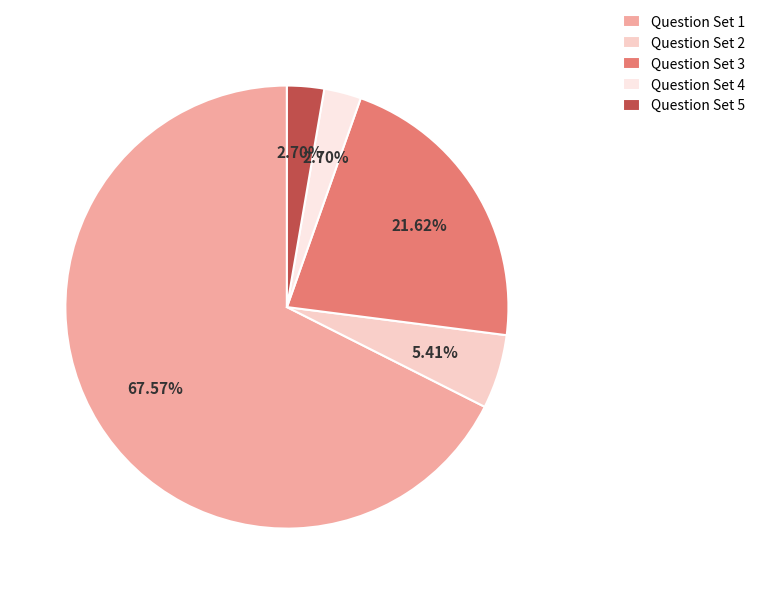

Count the number of slices in the pie.

5